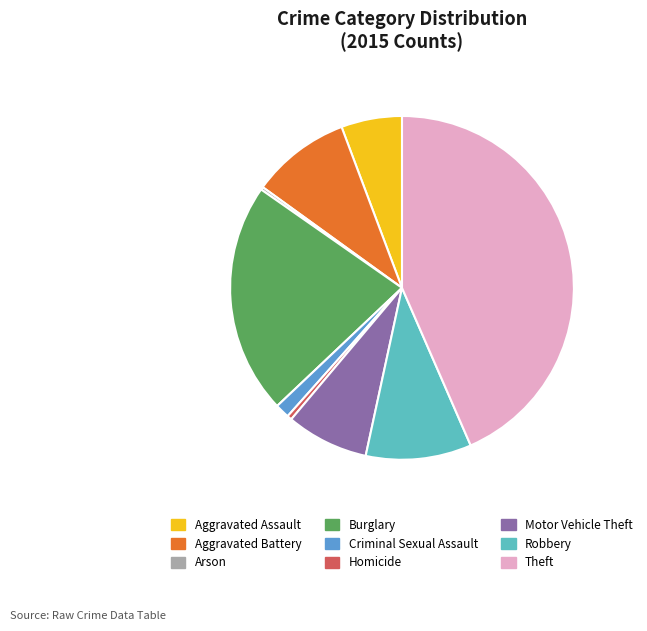

What is the ratio of the value at Motor Vehicle Theft to the value at Robbery?

0.8